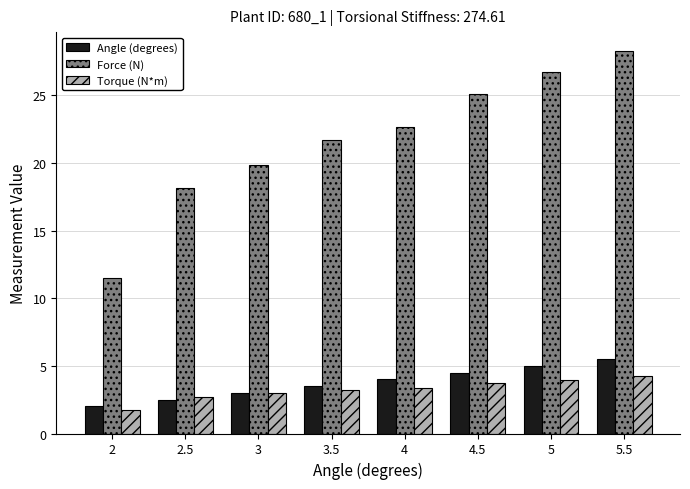

Rank the categories by Force (N) value from lowest to highest.

2, 2.5, 3, 3.5, 4, 4.5, 5, 5.5